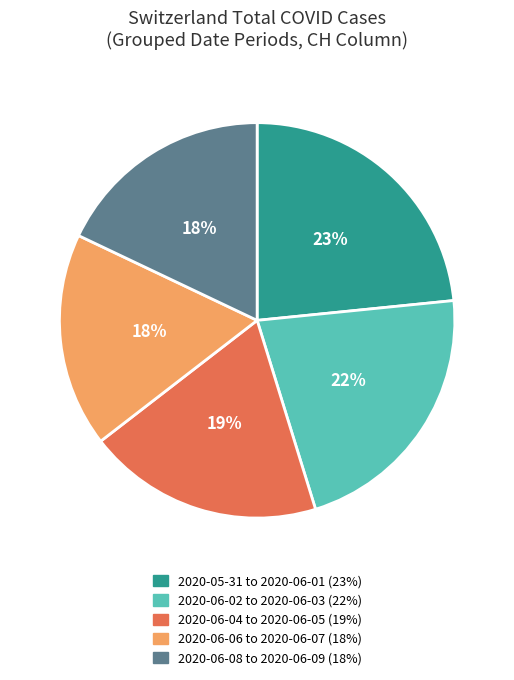

Is there any slice that represents more than half of the pie?

No